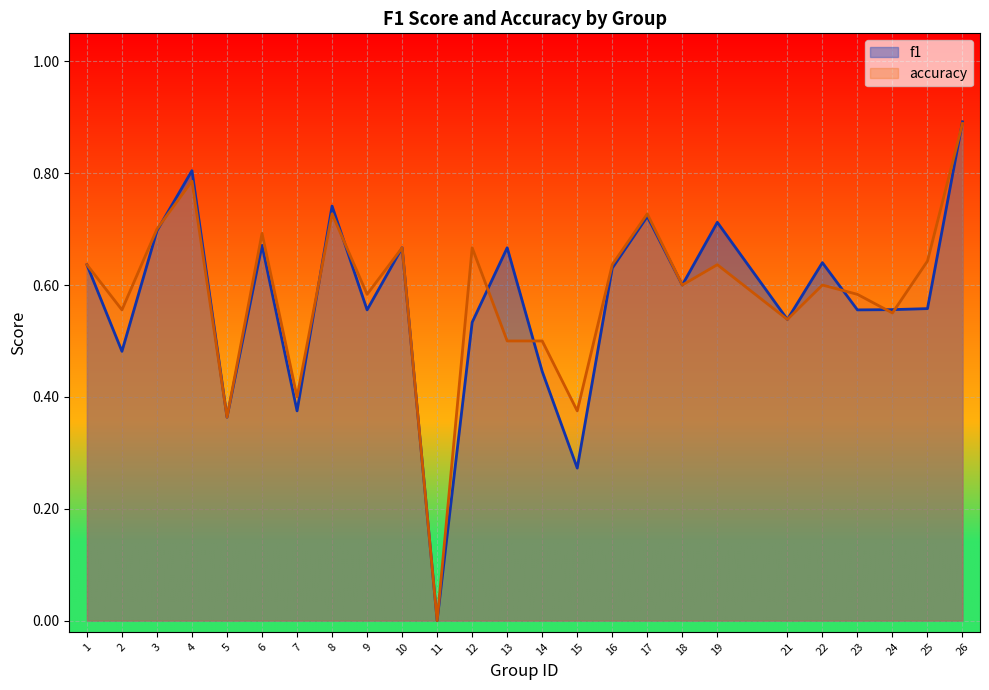

How many series are shown in this chart?

2